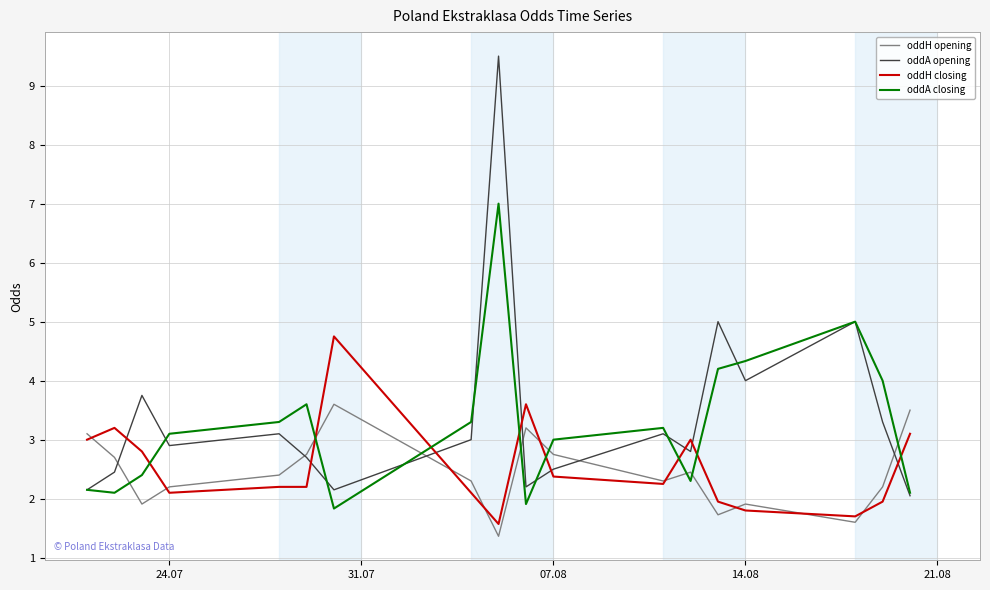

After their last crossing, which series has the higher values: oddH opening or oddH closing?

oddH opening